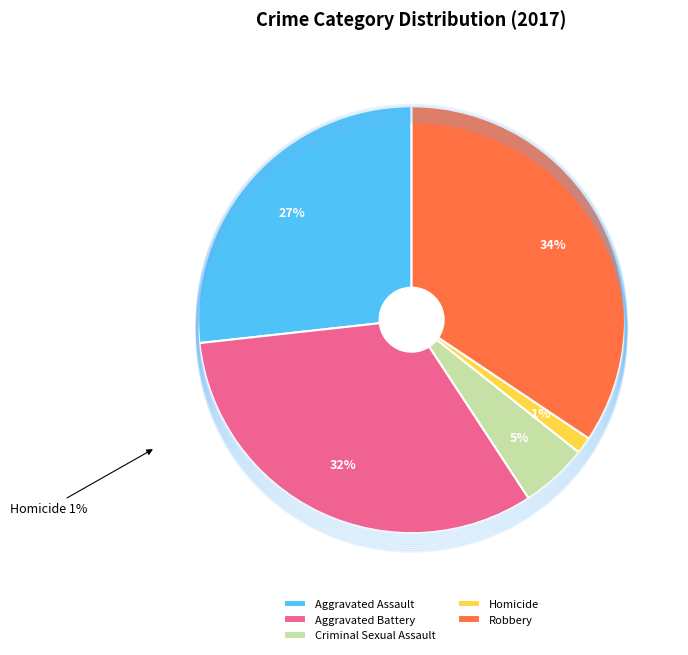

What percentage is the Homicide slice, to the nearest percent?

1%